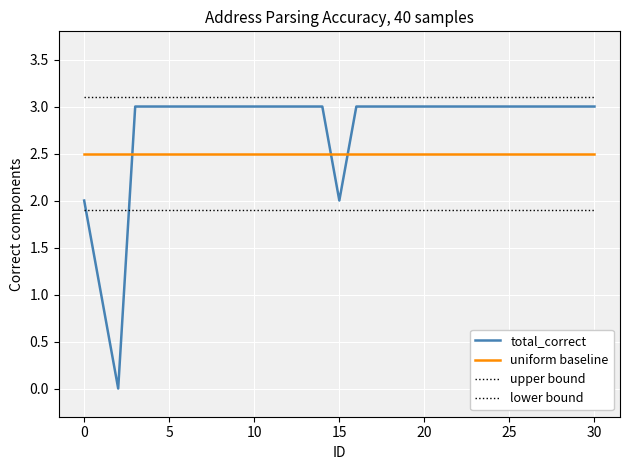

Reading left to right, extract all data points from this chart.

total_correct: 2.0	1.0	0.0	3.0	3.0	3.0	3.0	3.0	3.0	3.0	3.0	3.0	3.0	3.0	3.0	2.0	3.0	3.0	3.0	3.0	3.0	3.0	3.0	3.0	3.0	3.0	3.0	3.0	3.0	3.0	3.0
uniform baseline: 2.5	2.5	2.5	2.5	2.5	2.5	2.5	2.5	2.5	2.5	2.5	2.5	2.5	2.5	2.5	2.5	2.5	2.5	2.5	2.5	2.5	2.5	2.5	2.5	2.5	2.5	2.5	2.5	2.5	2.5	2.5
upper bound: 3.1	3.1	3.1	3.1	3.1	3.1	3.1	3.1	3.1	3.1	3.1	3.1	3.1	3.1	3.1	3.1	3.1	3.1	3.1	3.1	3.1	3.1	3.1	3.1	3.1	3.1	3.1	3.1	3.1	3.1	3.1
lower bound: 1.9	1.9	1.9	1.9	1.9	1.9	1.9	1.9	1.9	1.9	1.9	1.9	1.9	1.9	1.9	1.9	1.9	1.9	1.9	1.9	1.9	1.9	1.9	1.9	1.9	1.9	1.9	1.9	1.9	1.9	1.9